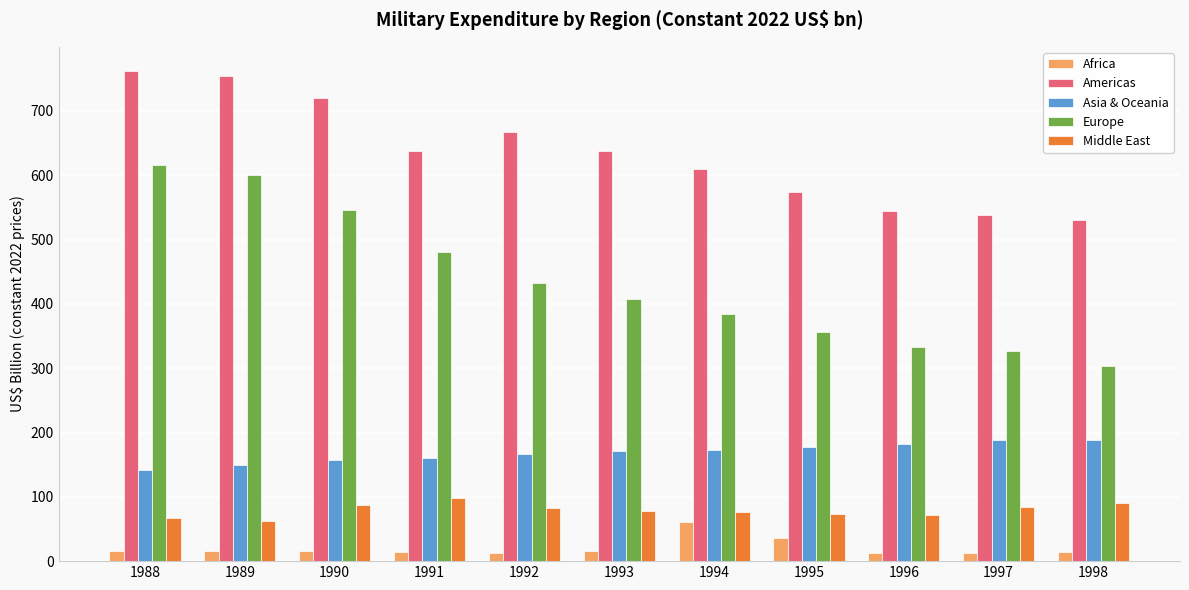

What are all the series names shown in the legend?

Africa, Americas, Asia & Oceania, Europe, Middle East